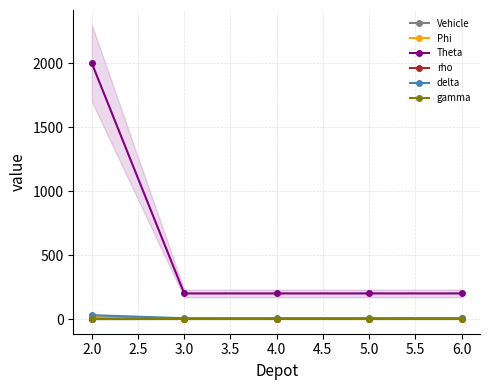

True or false: gamma and Theta cross at least once.

False